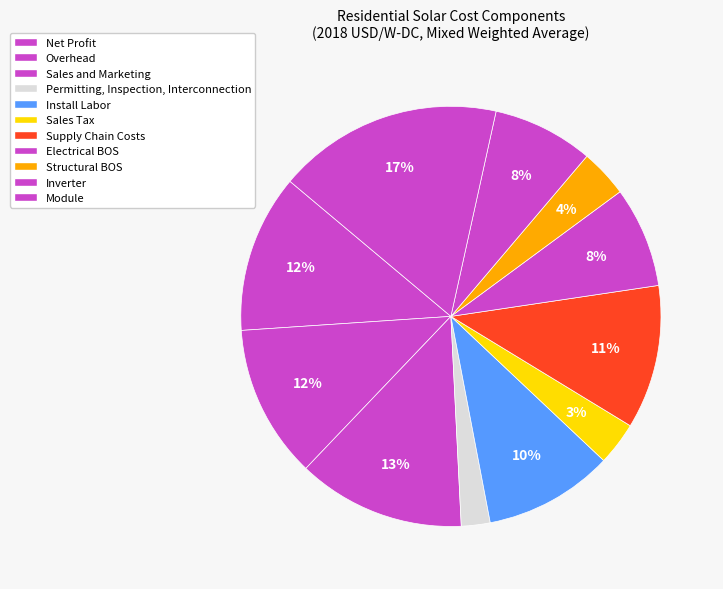

How many slices are in this pie chart?

11